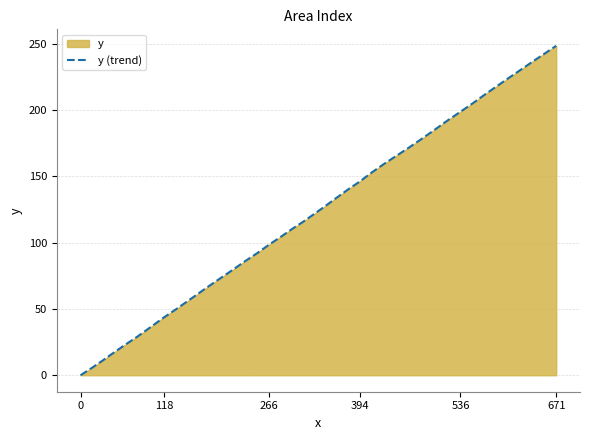

How many lines are shown in the chart?

1